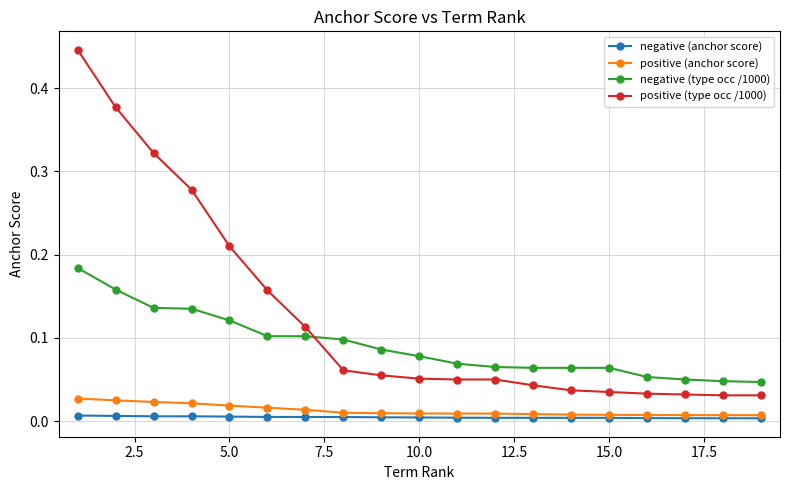

Which series has the widest spread of values?

positive (type occ /1000)